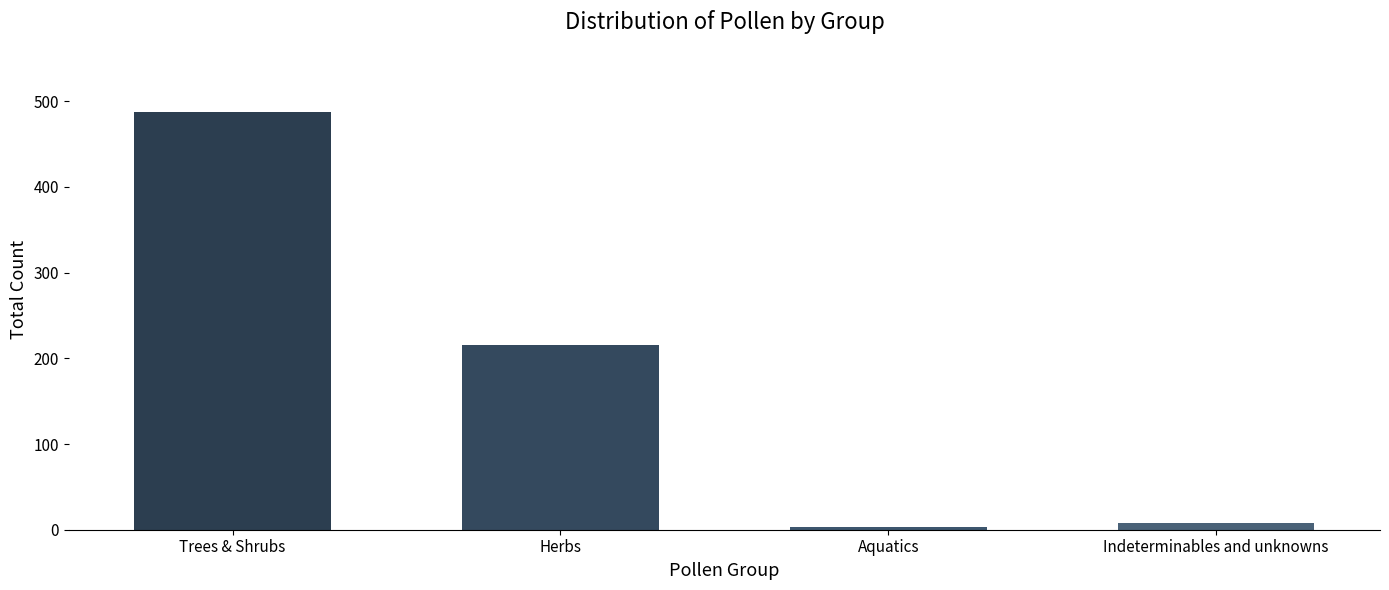

The chart shows a value of 3 at Aquatics. True or false?

True